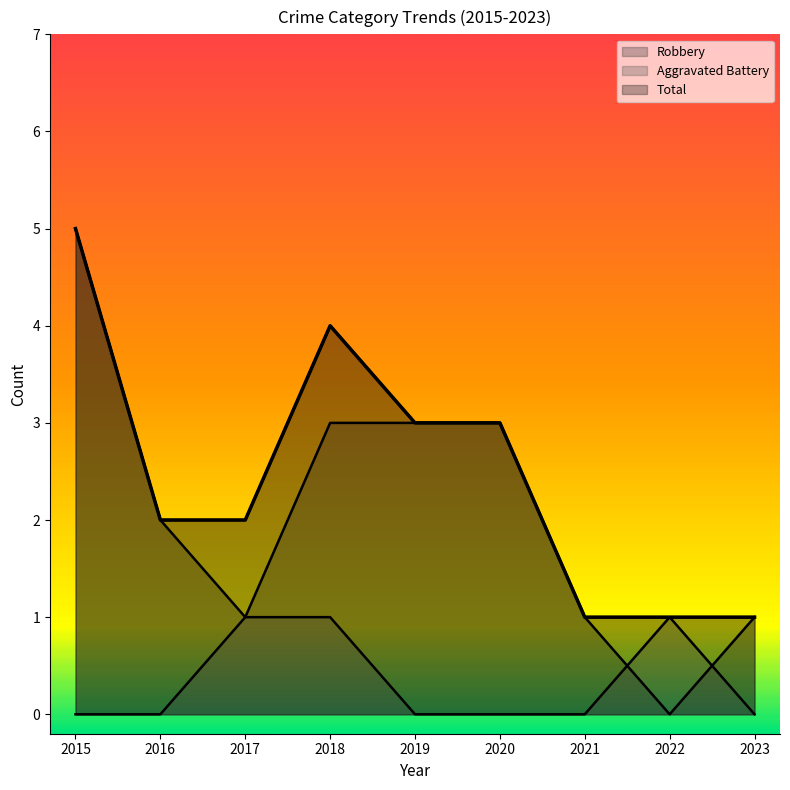

After their last crossing, which series has the higher values: Aggravated Battery or Robbery?

Robbery